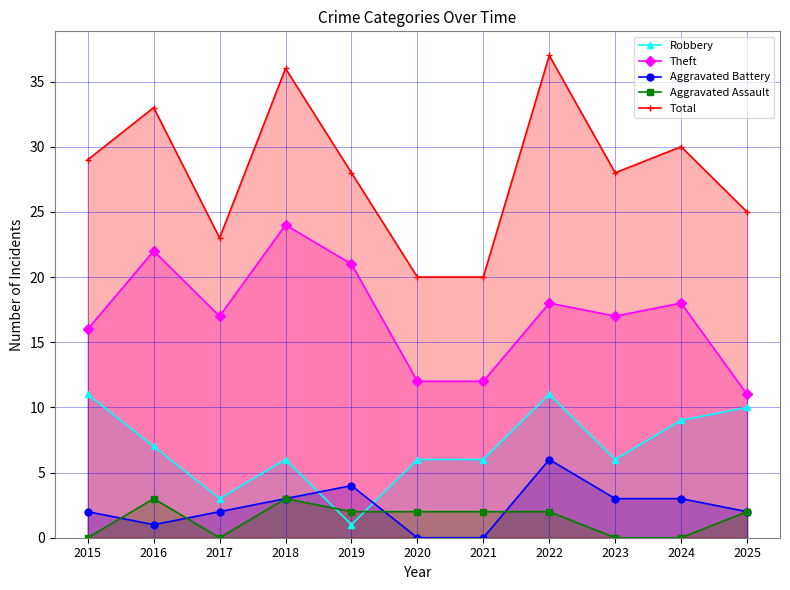

What is the minimum value for Total?

20